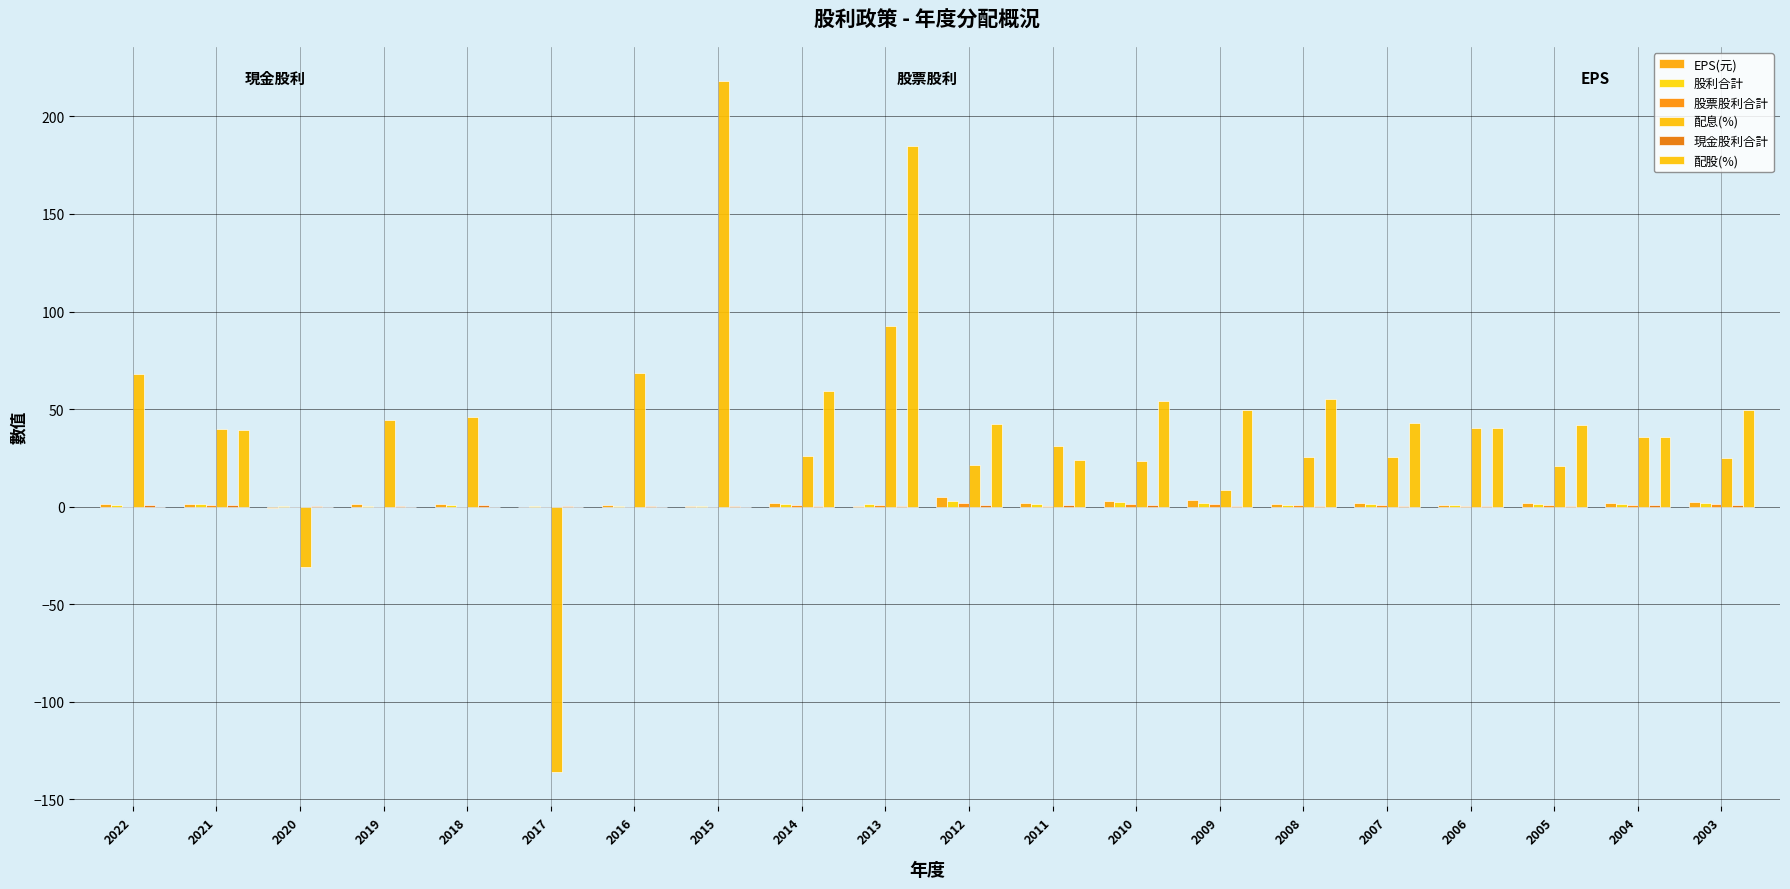

Are the bars horizontal?

No